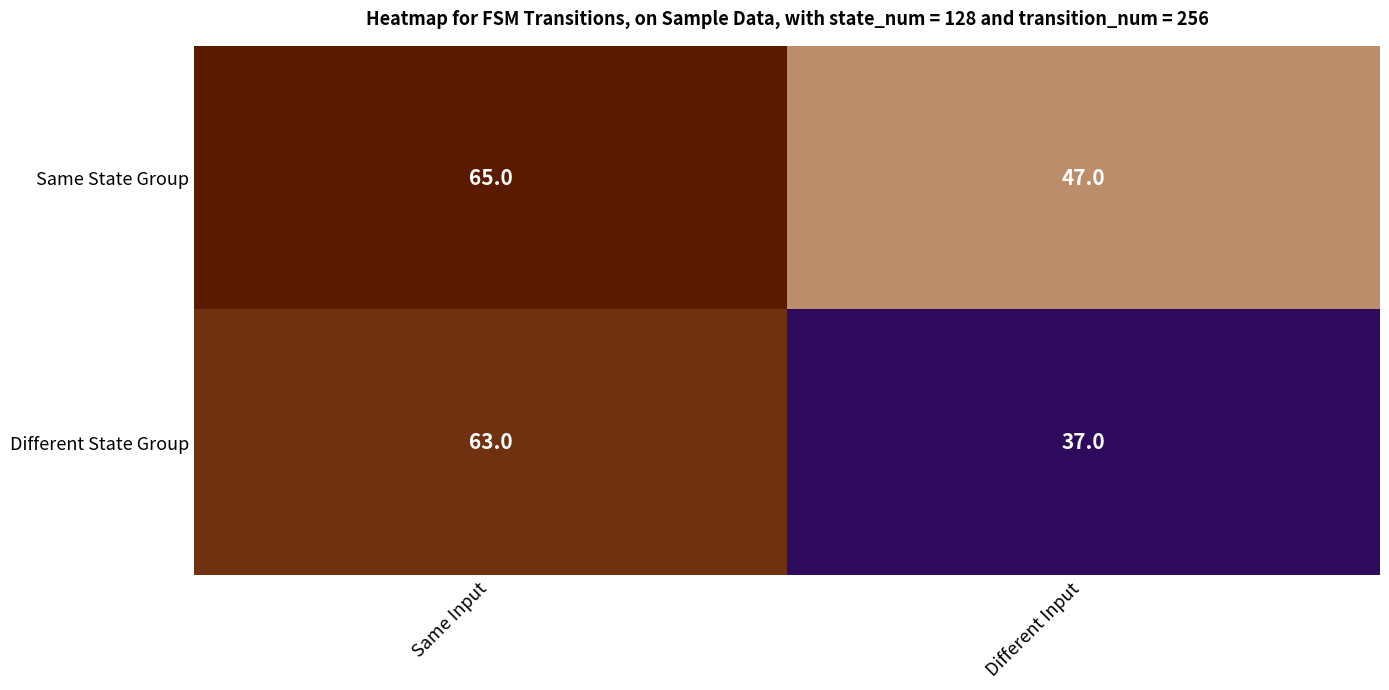

Which series has the largest total across all categories?

Same State Group